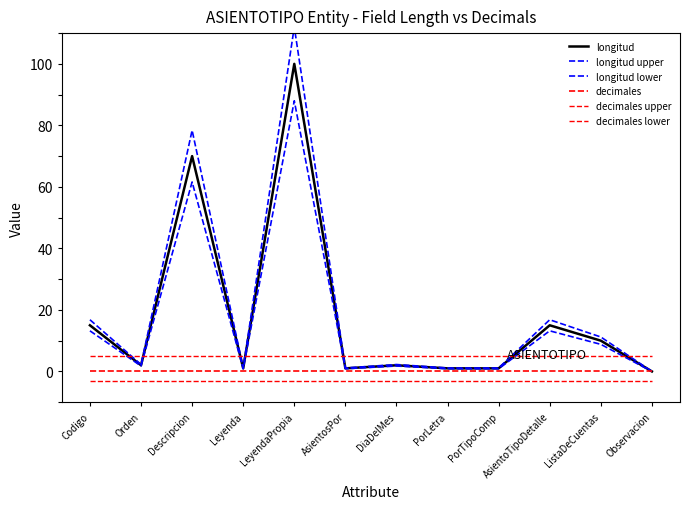

List the series in order of their peak value, lowest first.

decimales lower, decimales, decimales upper, longitud lower, longitud, longitud upper